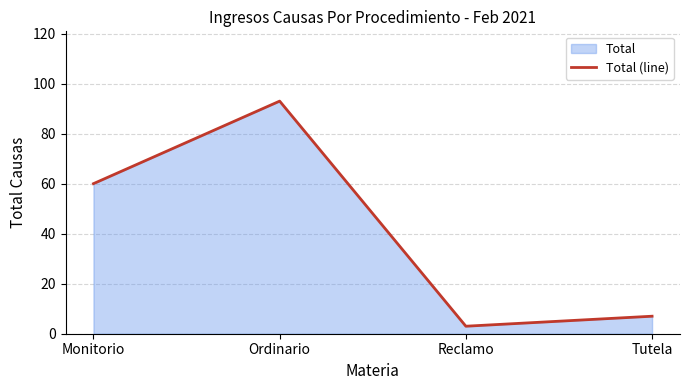

What is the sum of all values?

163